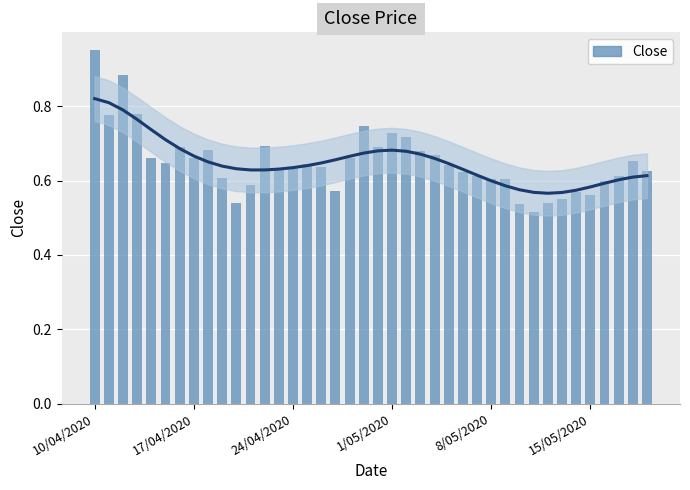

What is the sum of the values at 23 and 38?

1.3